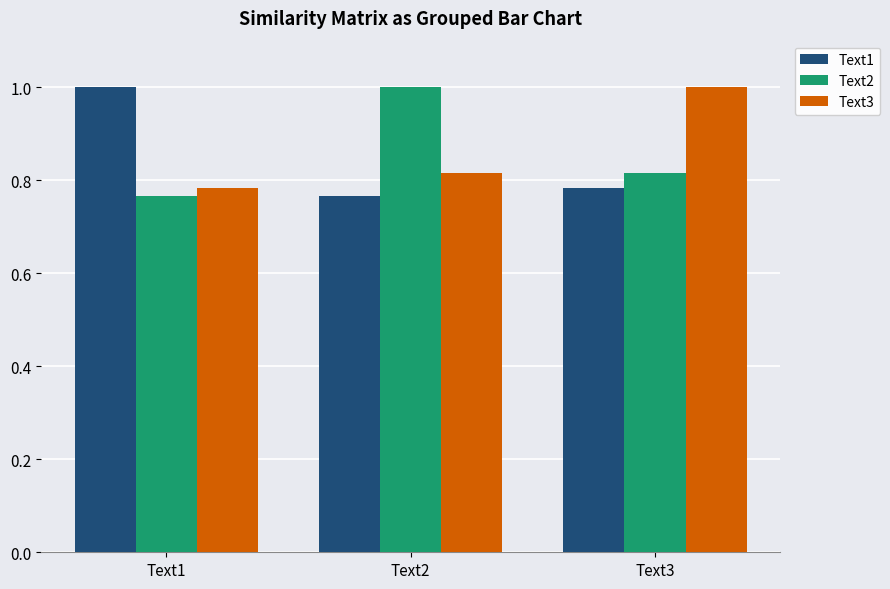

The value of Text3 at Text2 is 1.1. True or false?

False